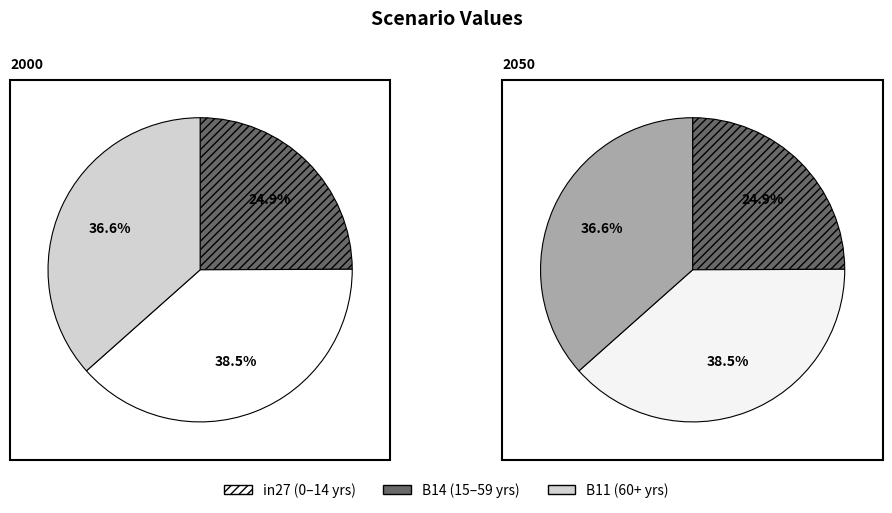

The in27 slice represents 25% of the pie. True or false?

True